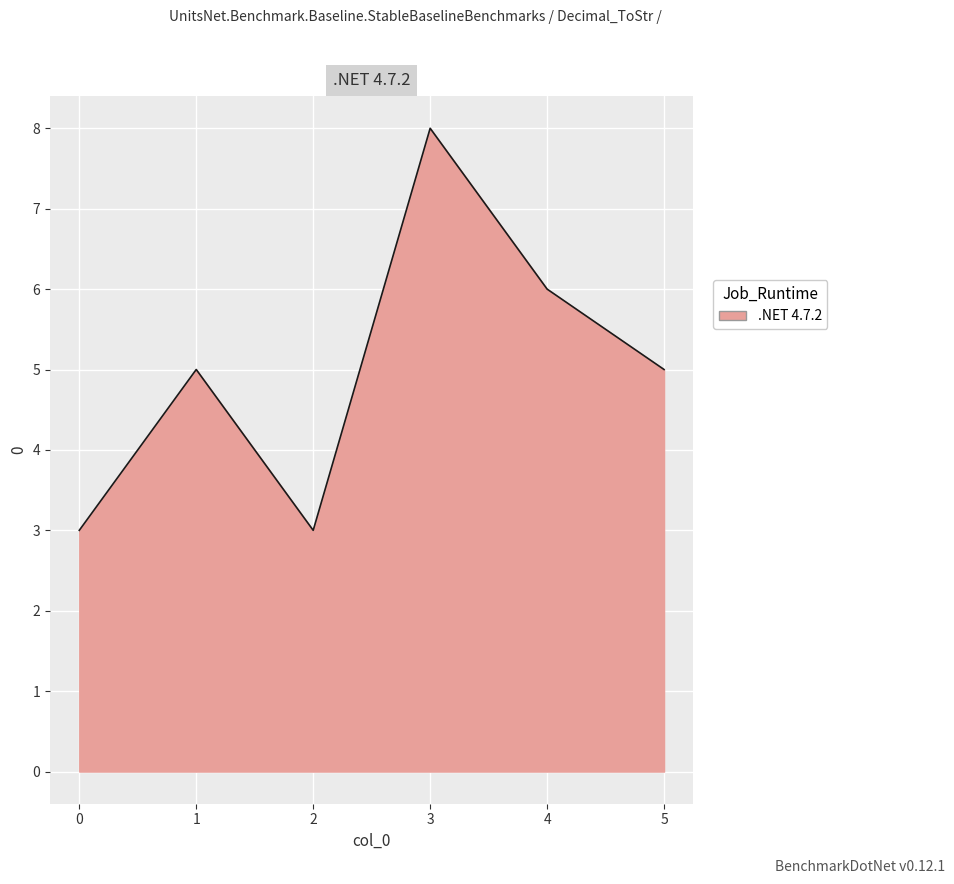

What is the difference between the maximum and minimum values?

5